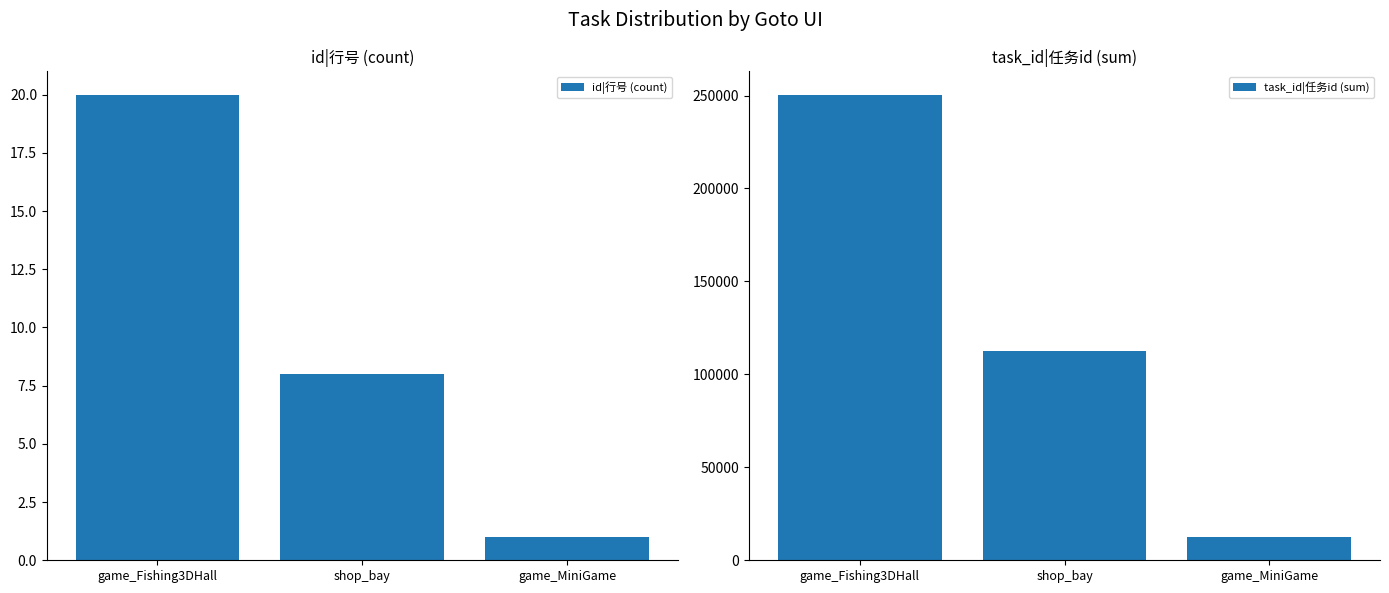

What is the sum of the task_id|任务id (sum) values at game_Fishing3DHall and game_MiniGame?

262997